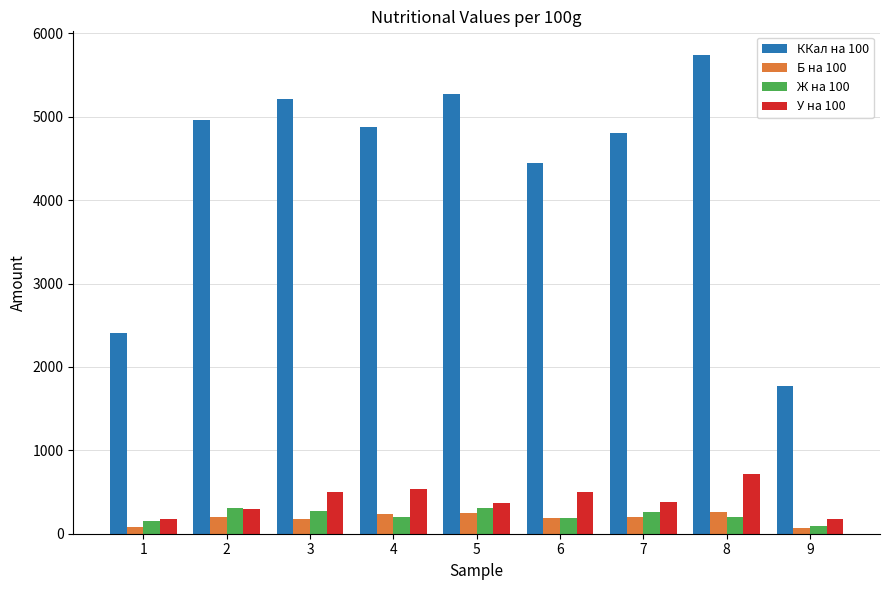

List the series in order of their peak value, highest first.

ККал на 100, У на 100, Ж на 100, Б на 100